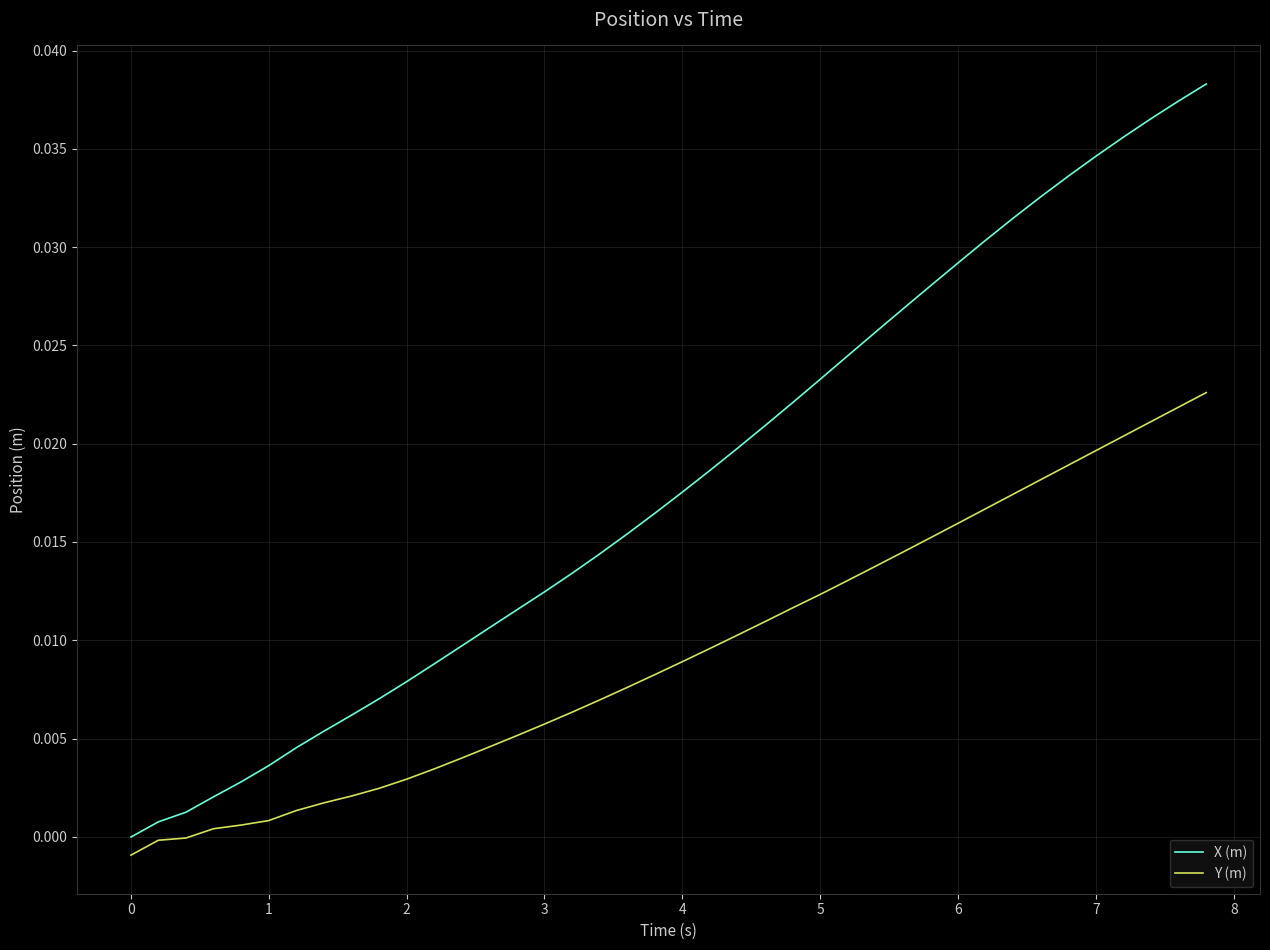

Rank the series by their maximum value, from lowest to highest.

Y (m), X (m)